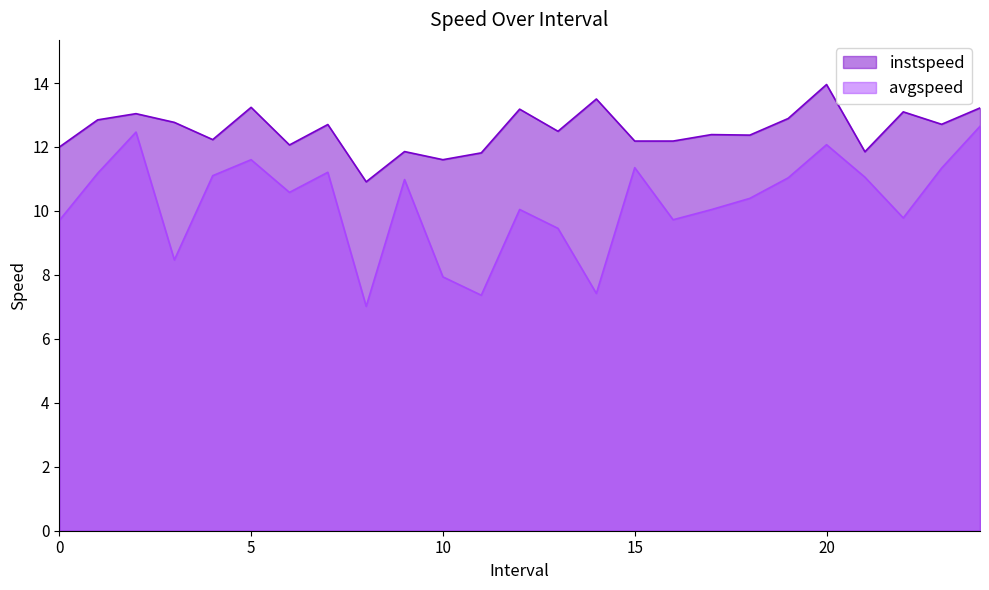

How many lines are shown in the chart?

2